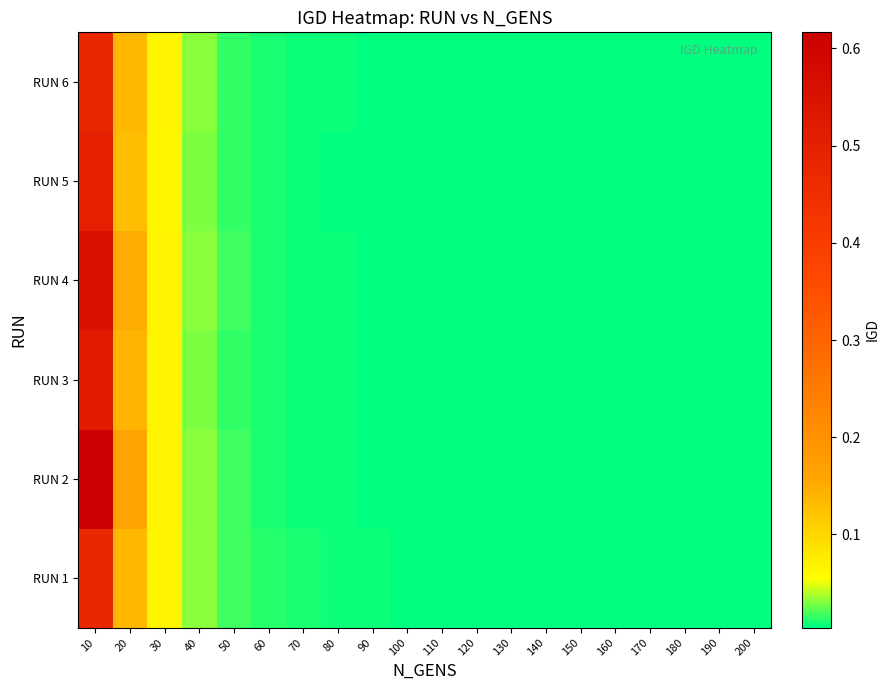

Count the number of categories in the chart.

20